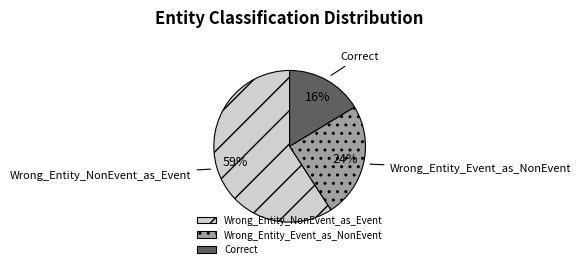

How many segments does this pie chart have?

3